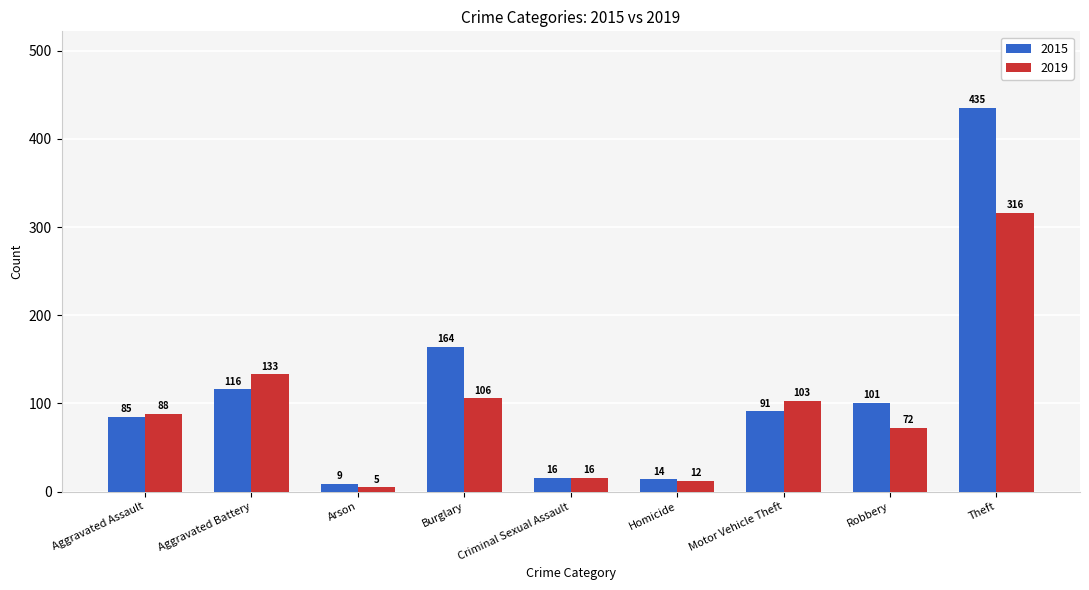

What position from the right is Criminal Sexual Assault?

5